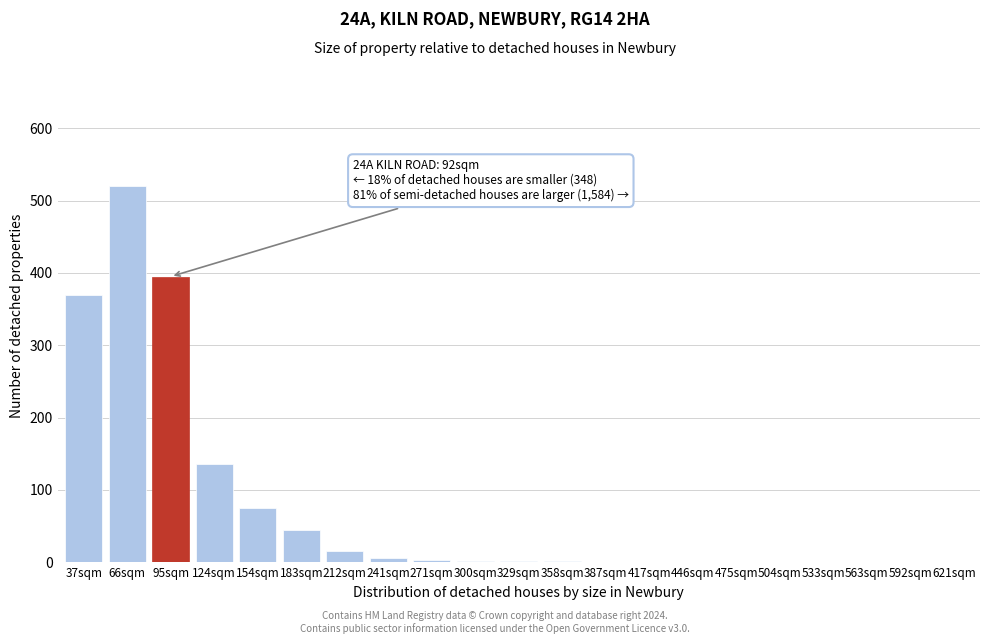

At which category does the chart reach its peak across all series?

66sqm